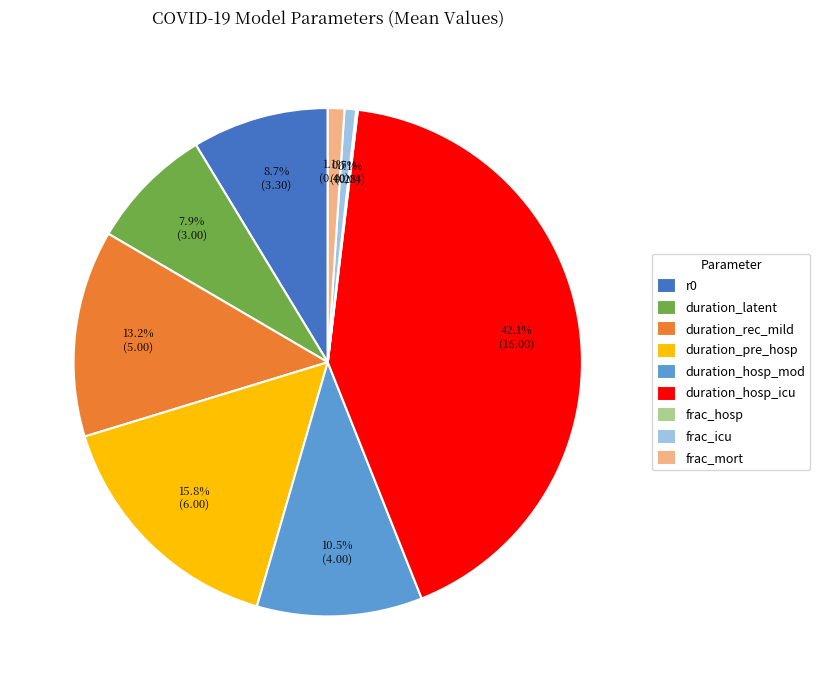

Do r0 and frac_mort together represent more than half of the pie?

No